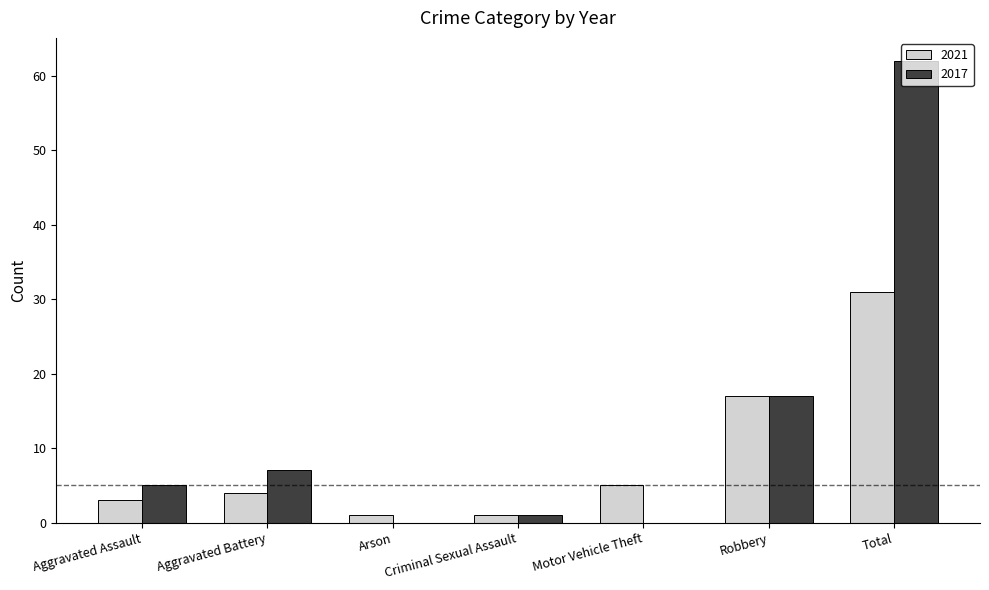

Does the chart contain stacked bars?

No